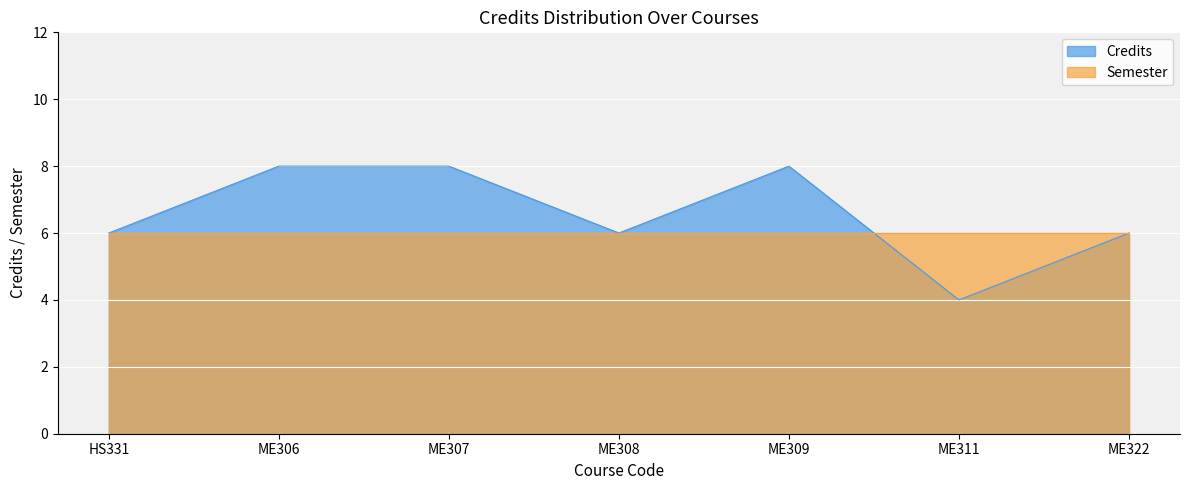

What is the average value?

7